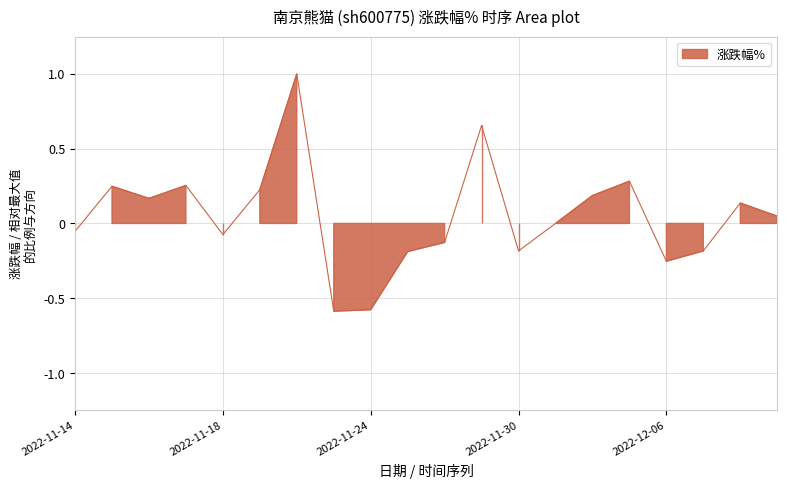

The chart shows a value of -0.2 at 2022-11-24. True or false?

False